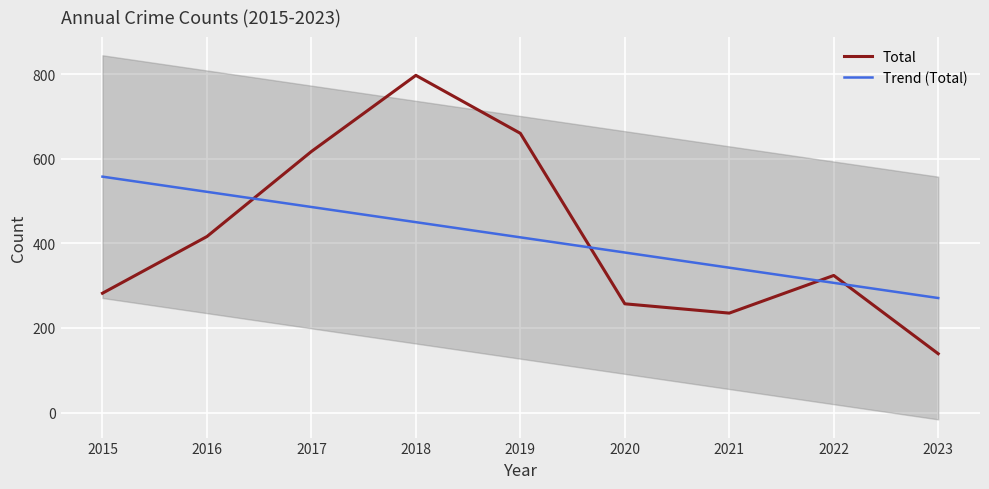

At 2020, list the series in order from smallest to largest.

Total, Trend (Total)